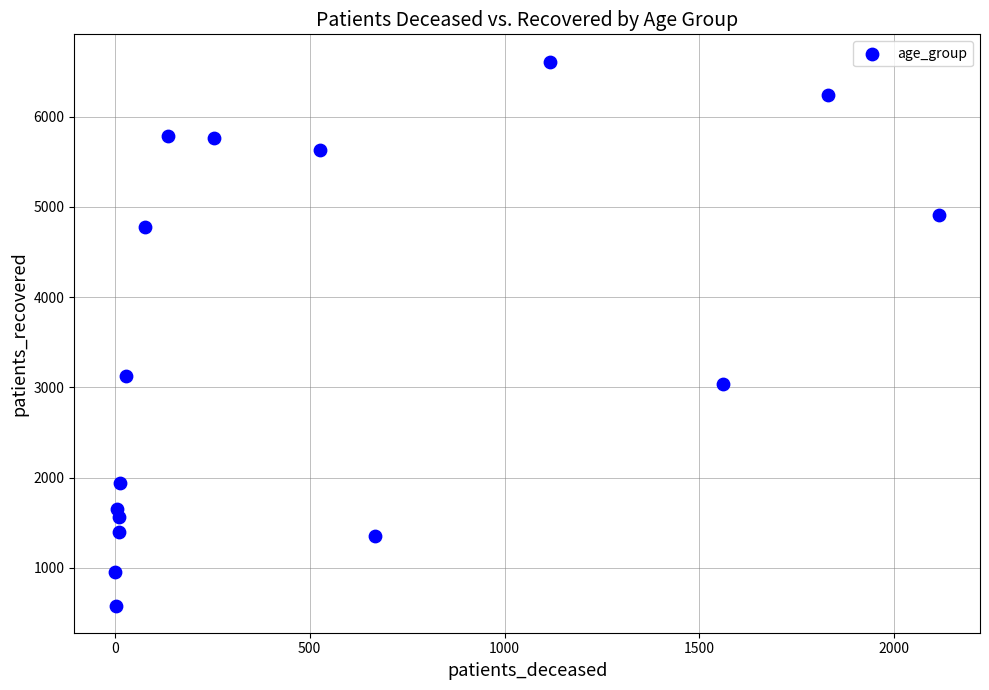

What is the range of Y values (max minus min)?

6032